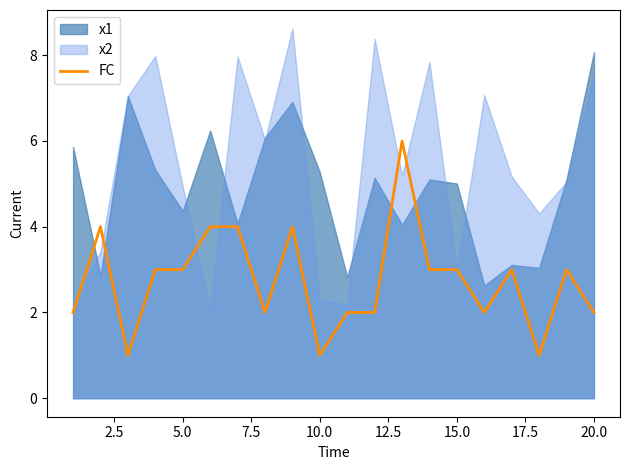

True or false: FC has a value of 3 at 5.0.

True